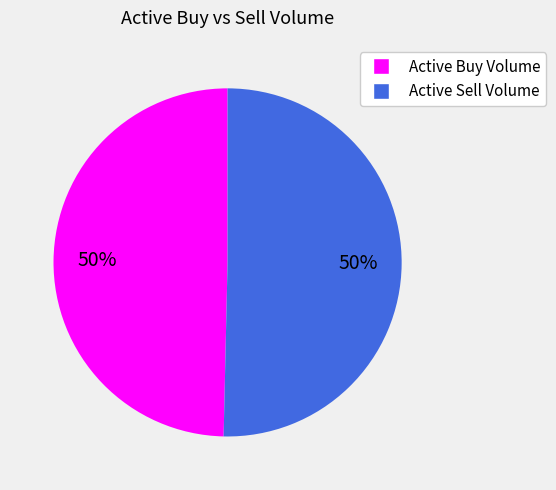

Count the number of slices in the pie.

2